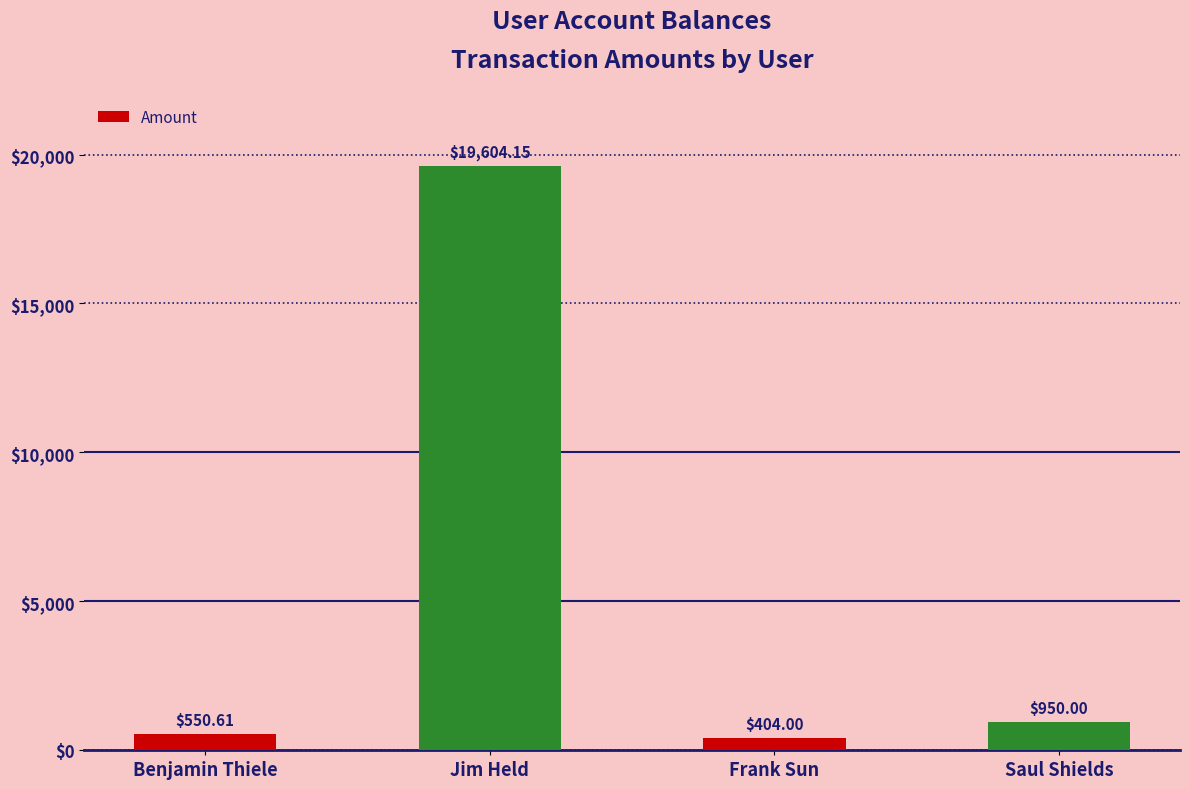

What is the label of the 4th bar from the right?

Benjamin Thiele